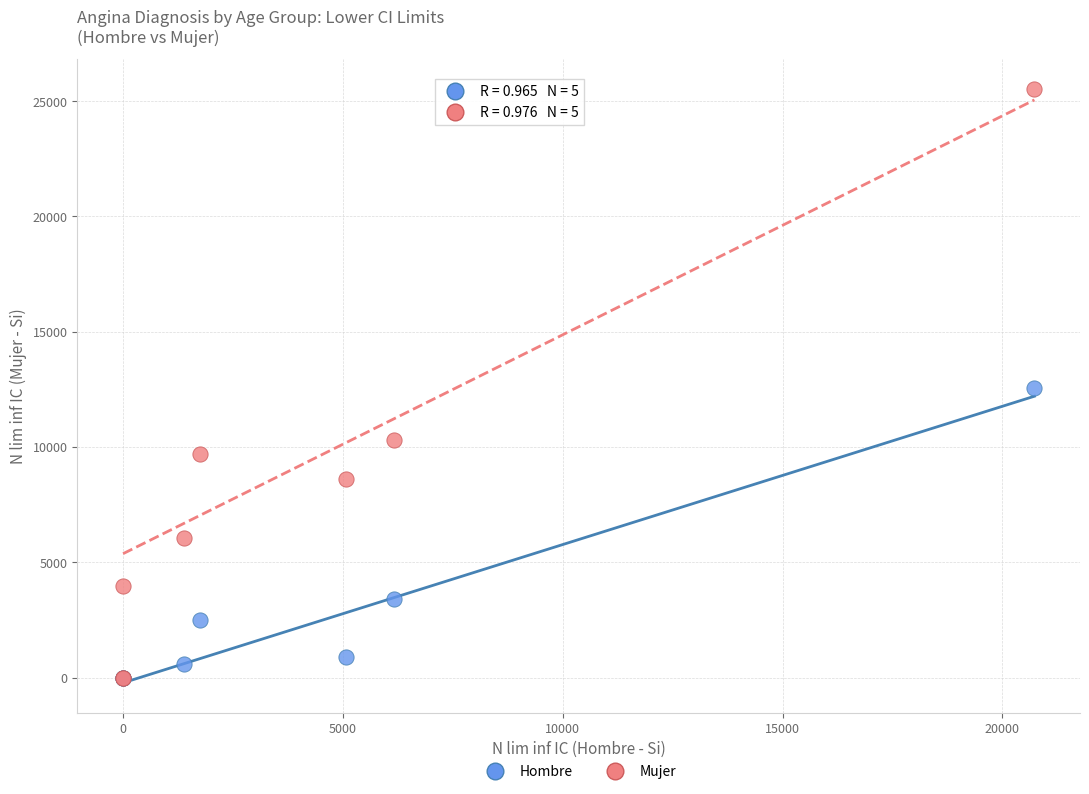

What are all the series names shown in the legend?

Hombre, Mujer